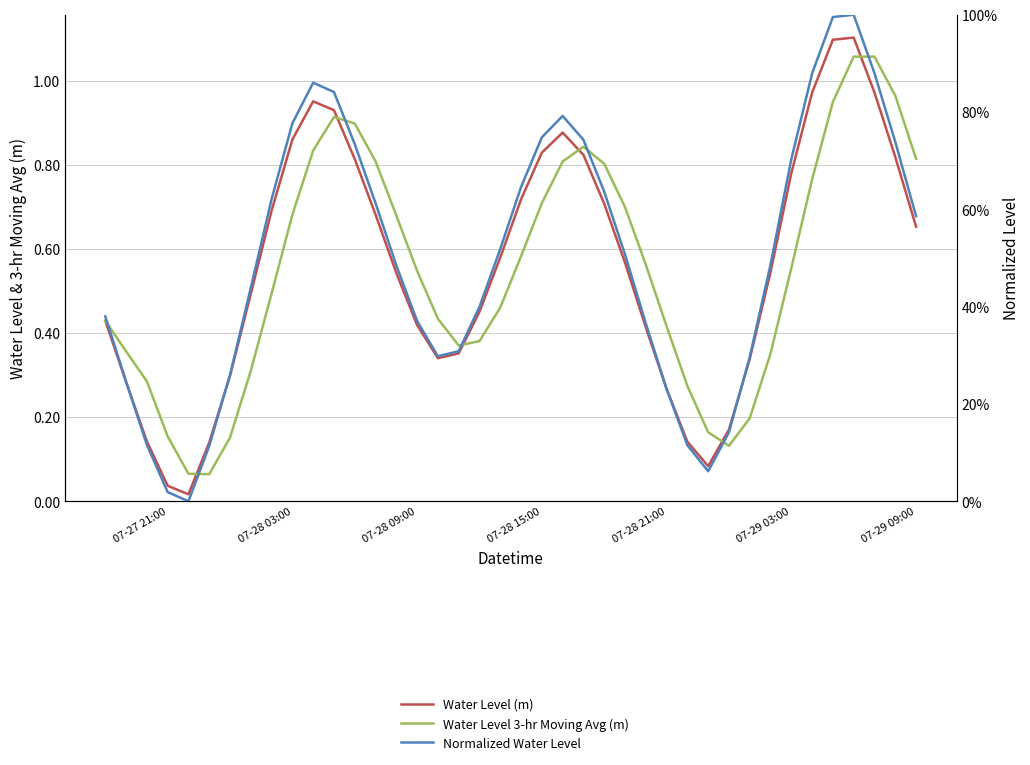

What is the difference between the second highest and second lowest values in the Water Level (m) series?

1.1